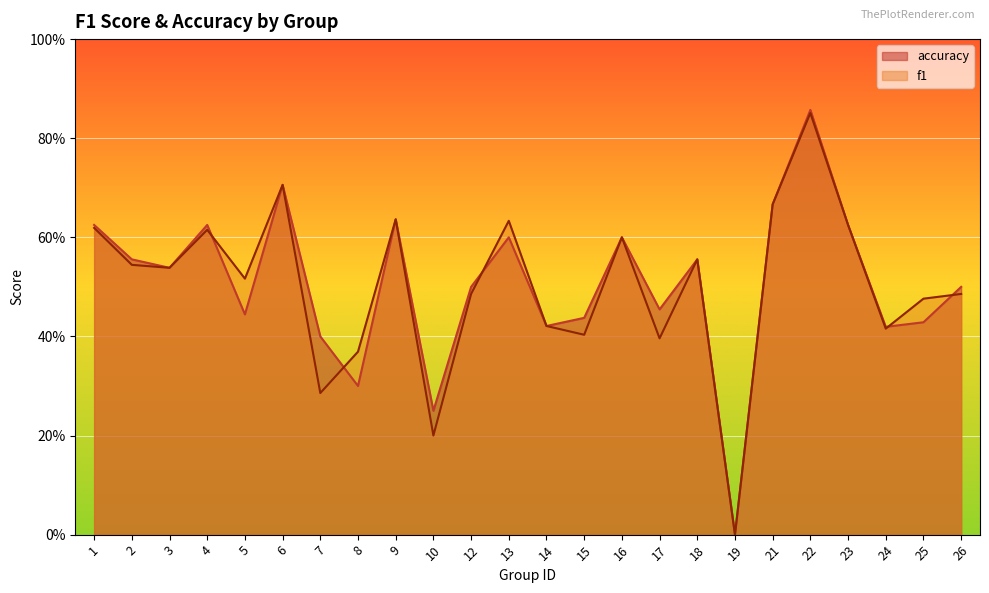

Which has a higher value, 5 or 3?

3